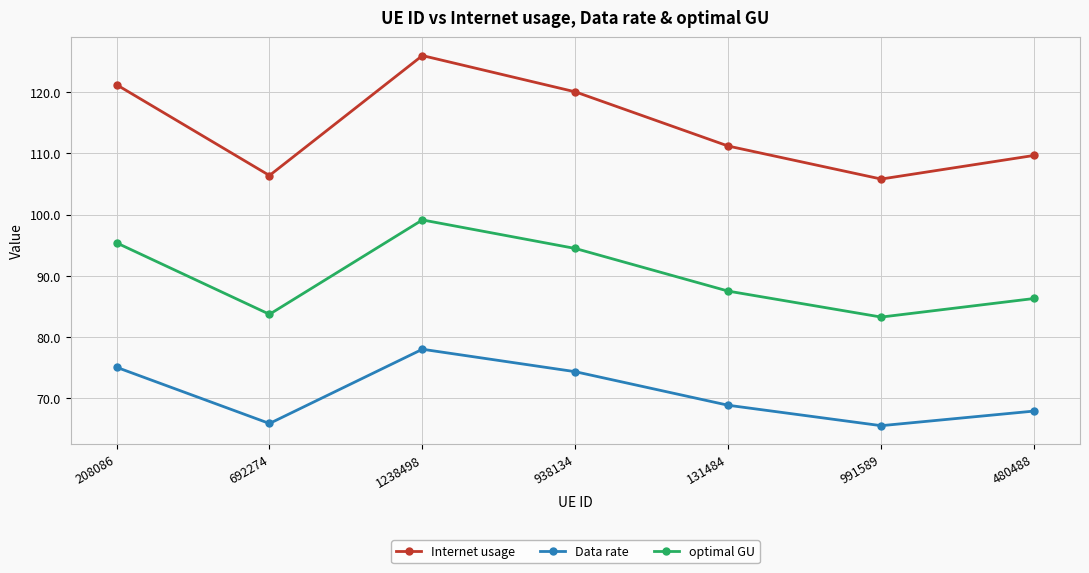

Reading left to right, extract all data points from this chart.

Internet usage: 121.2	106.4	126.0	120.0	111.2	105.8	109.7
Data rate: 75.0	65.9	78.0	74.3	68.8	65.5	67.9
optimal GU: 95.4	83.7	99.1	94.5	87.5	83.2	86.3